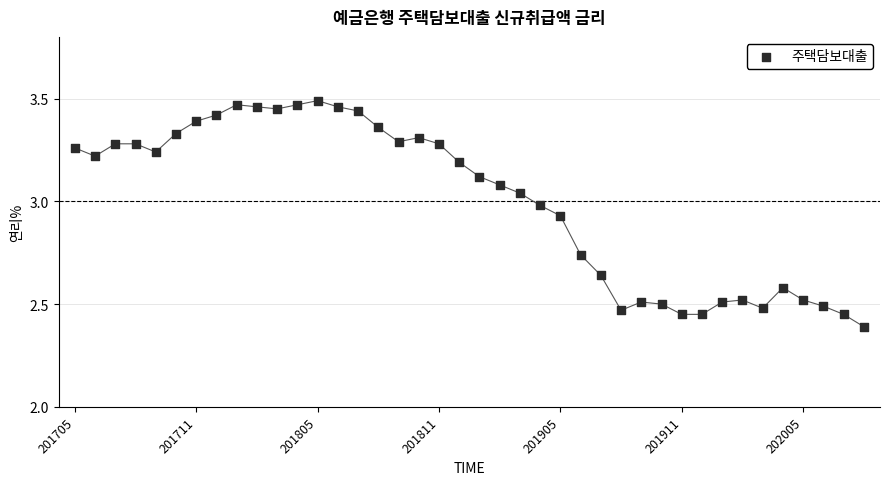

What is the range of Y values (max minus min)?

1.1